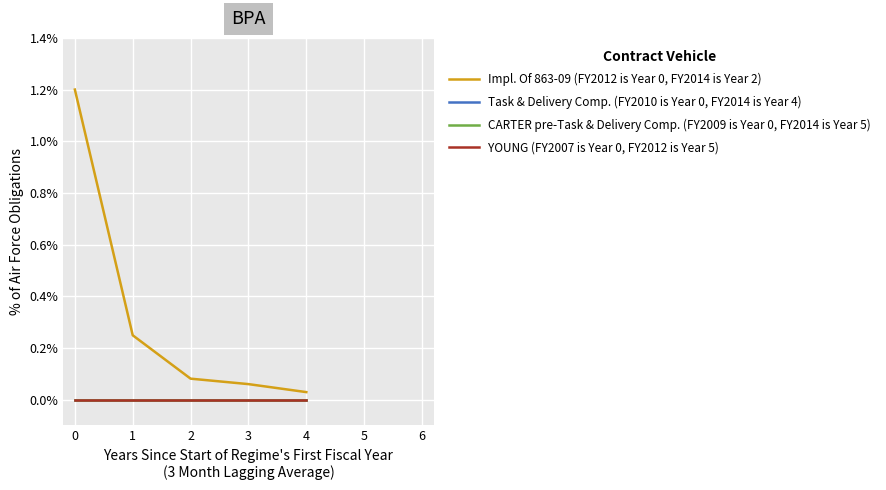

Does the chart have visible grid lines?

Yes